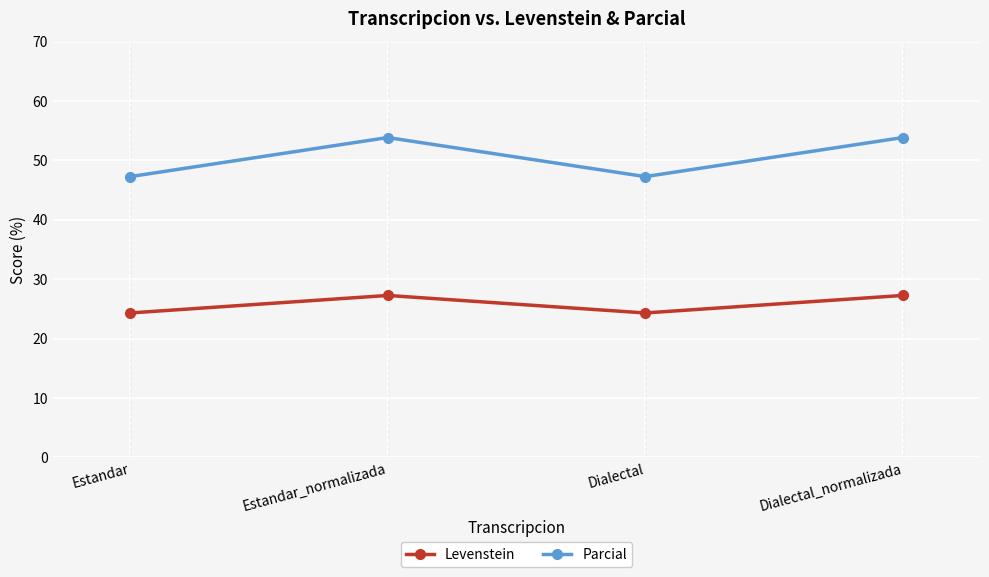

What is the value of the Parcial point at the 4th from the left?

53.8